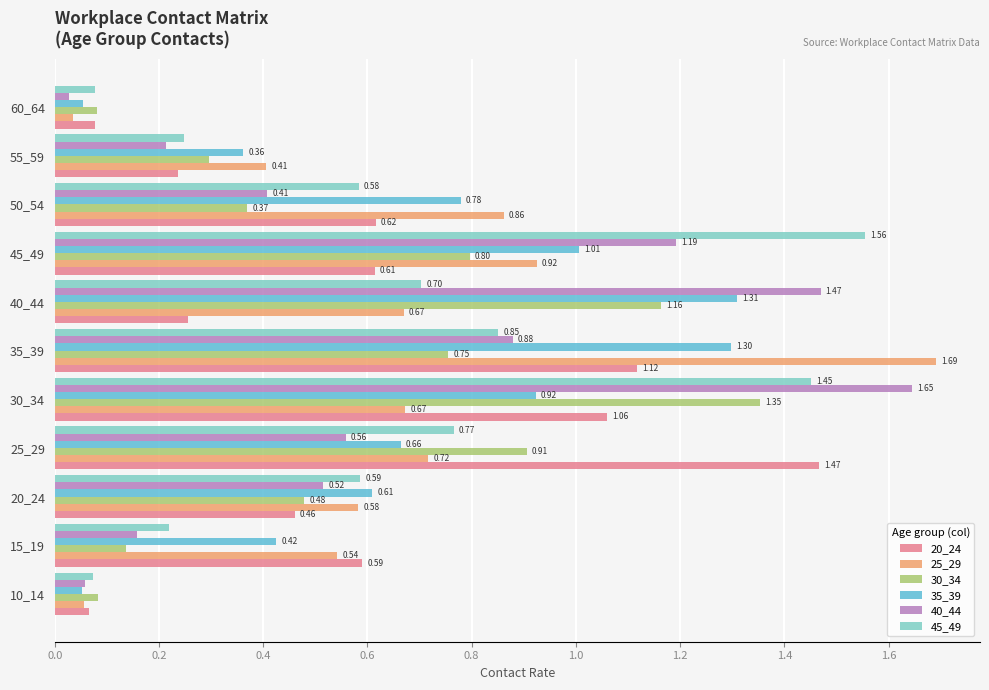

List the series in order of their peak value, lowest first.

35_39, 30_34, 20_24, 45_49, 40_44, 25_29